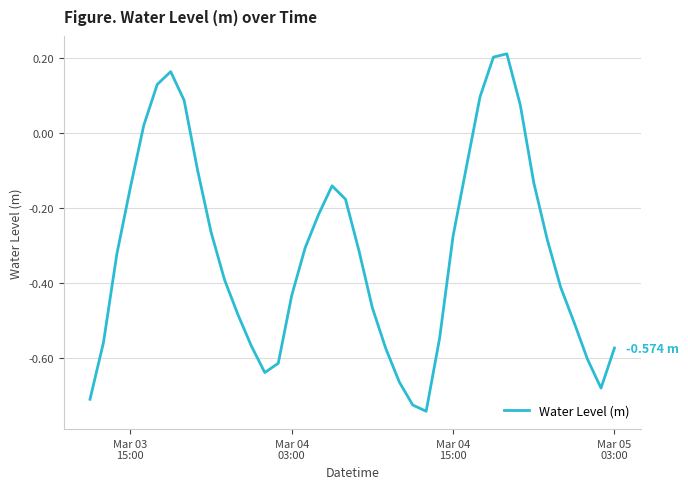

What is the difference between the maximum and minimum values?

1.0